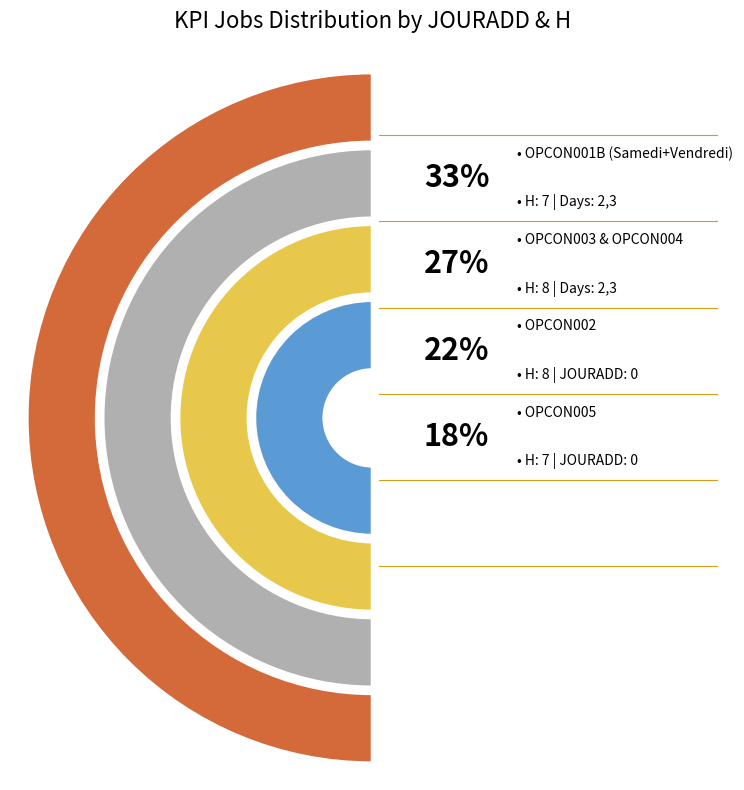

Does OPCON002 account for over 50% of the chart?

No